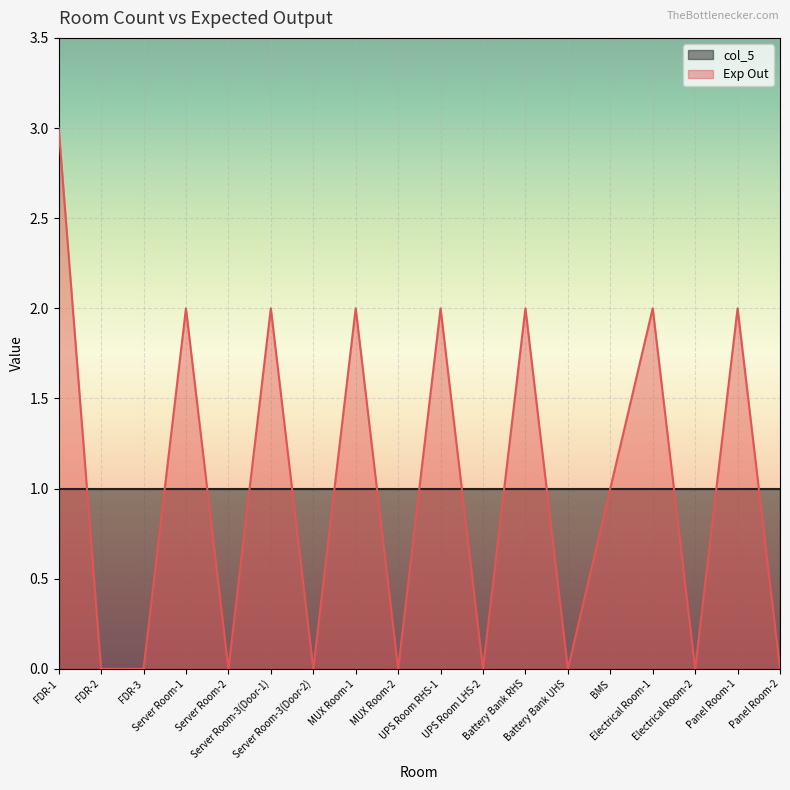

What is the label of the 12th point from the right?

Server Room-3(Door-2)